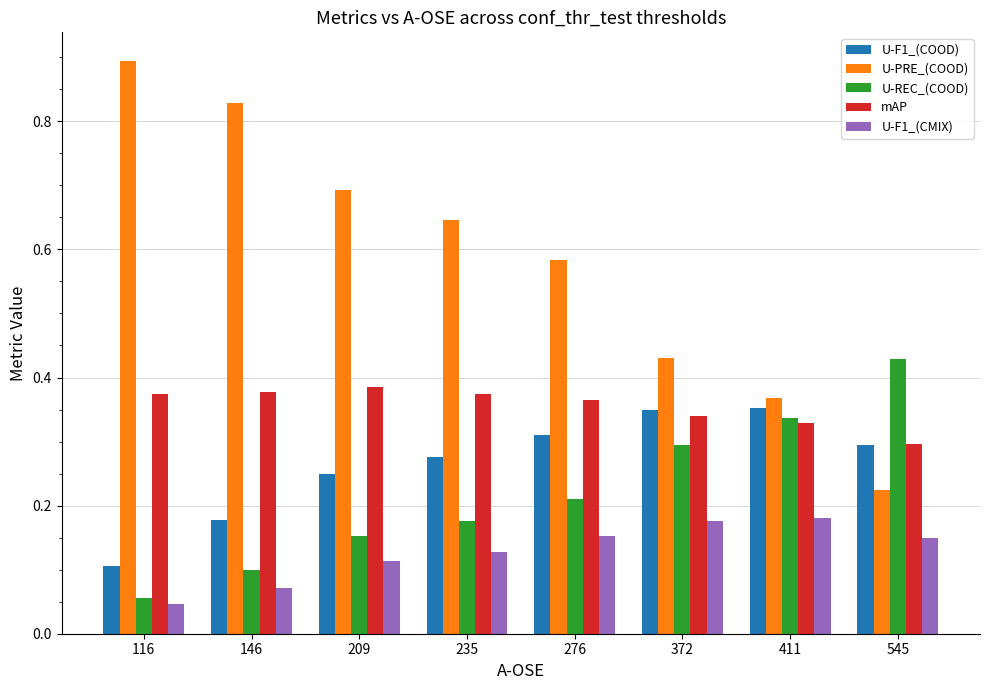

Count the U-F1_(CMIX) values in the range 0 to 1.

8